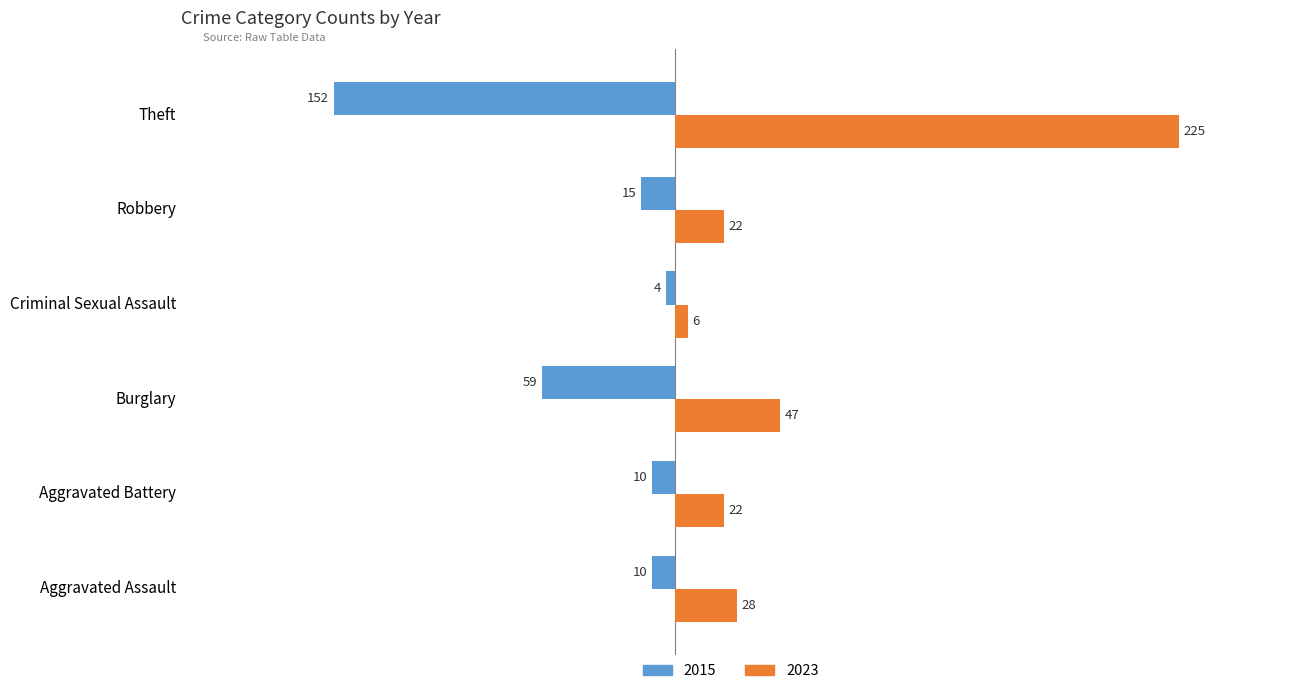

What is the average value of the 2015 series?

-42